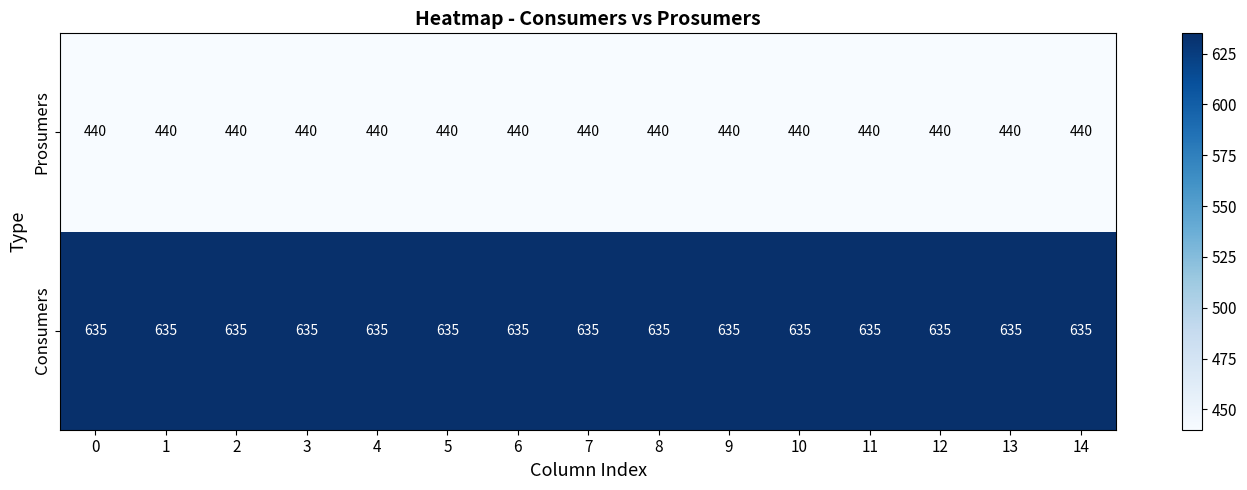

What is the spread (max minus min) of values at 12?

195